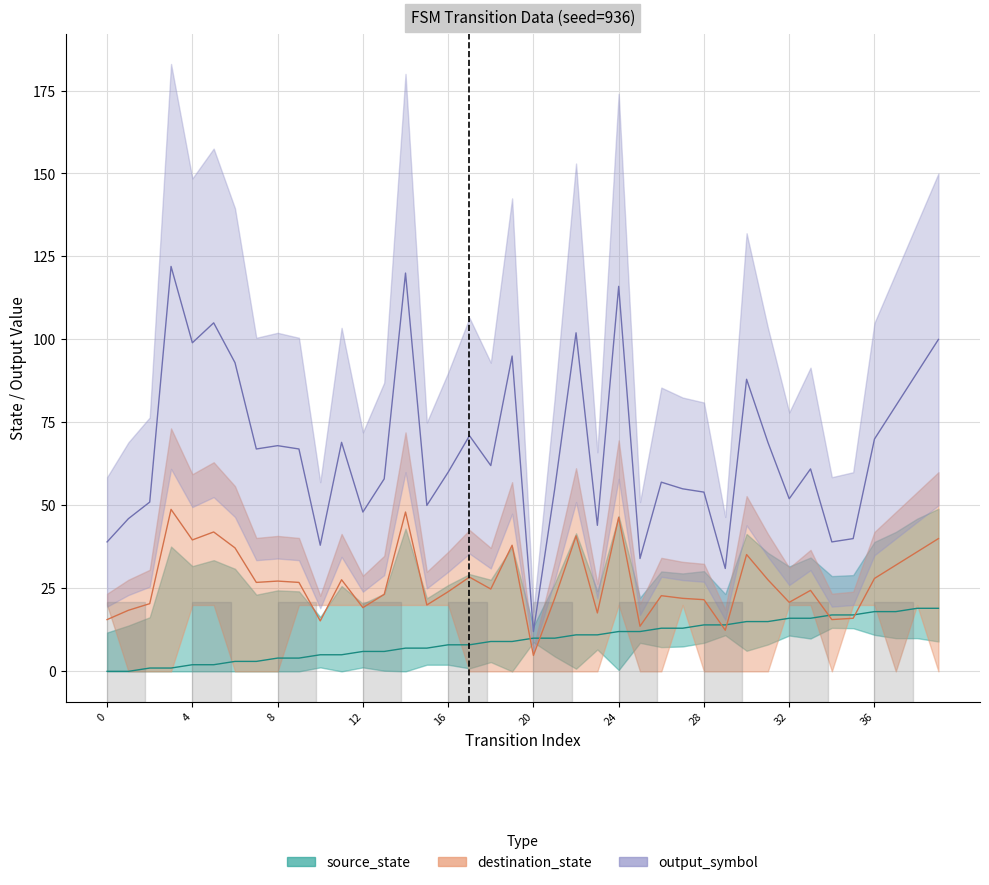

What is the value of the destination_state point at the 14th from the left?

23.2